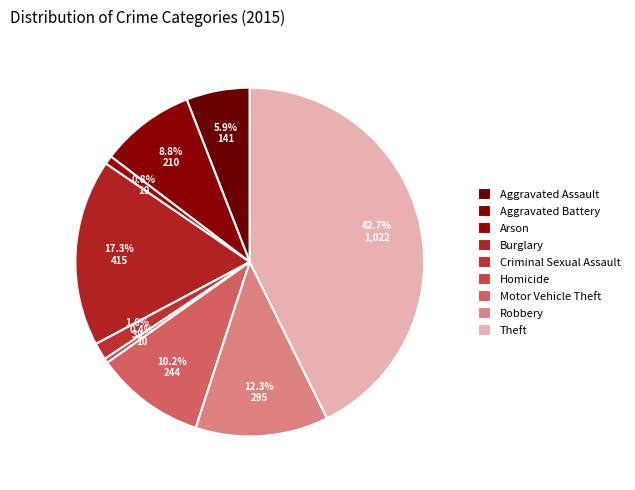

Count the number of slices in the pie.

9